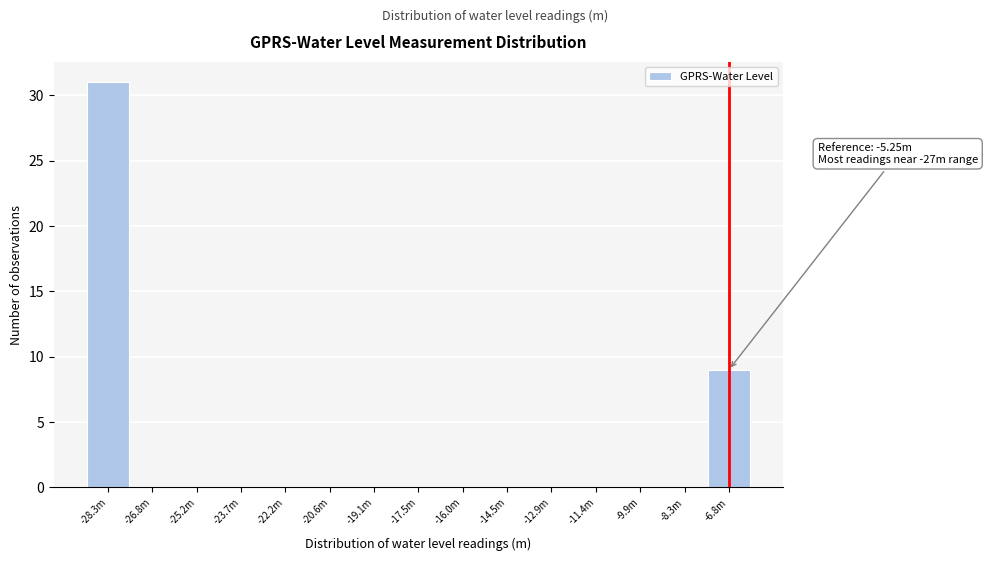

Reading left to right, what are all the values shown in this chart?

-28.3m=31	-26.8m=0	-25.2m=0	-23.7m=0	-22.2m=0	-20.6m=0	-19.1m=0	-17.5m=0	-16.0m=0	-14.5m=0	-12.9m=0	-11.4m=0	-9.9m=0	-8.3m=0	-6.8m=9